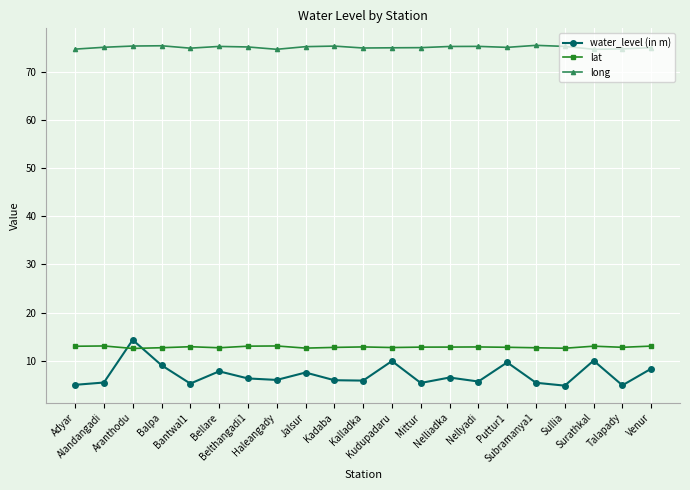

Is the value of lat at Belthangadi1 greater than the value of long at Mittur?

No